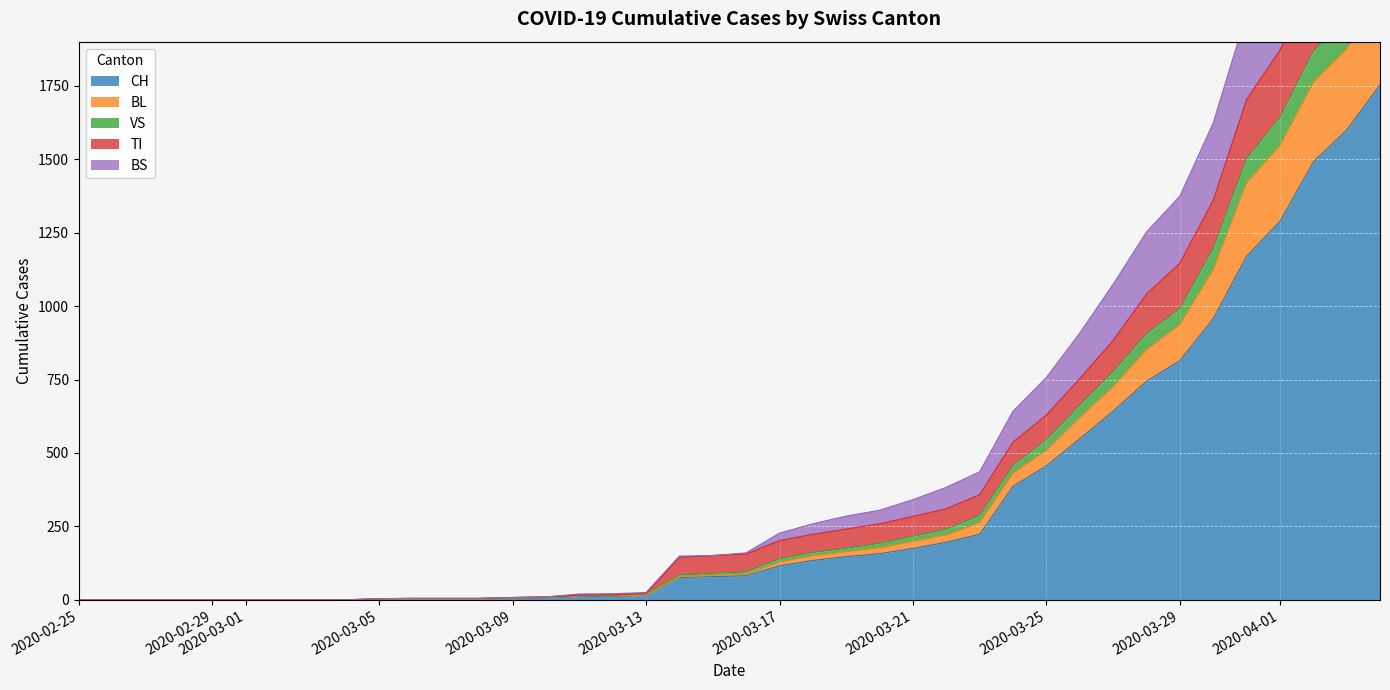

Count the number of data series in this chart.

5